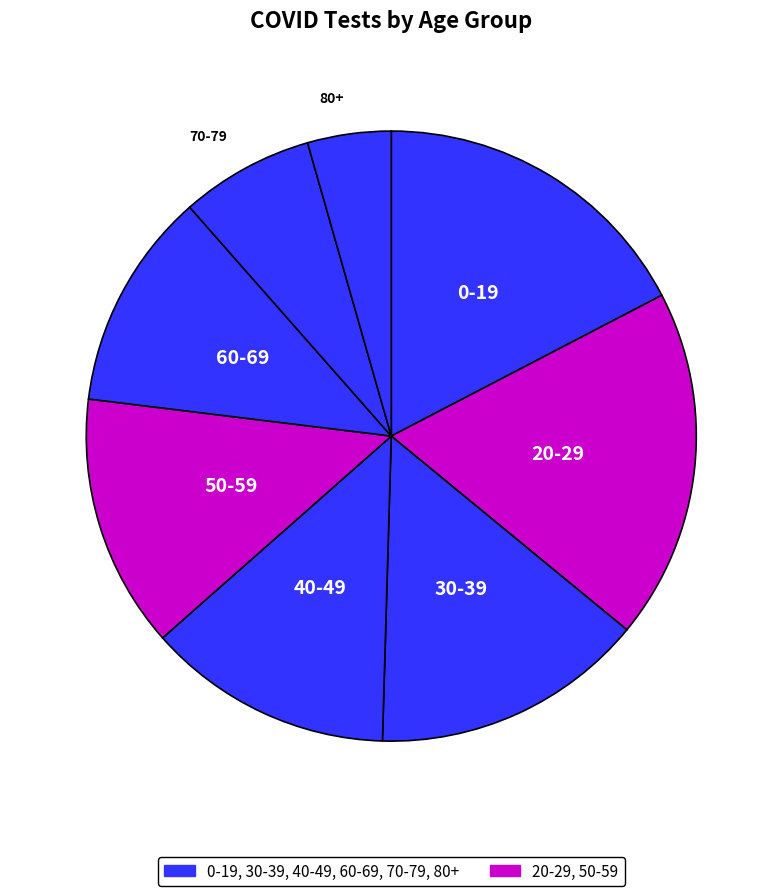

How many segments does this pie chart have?

8